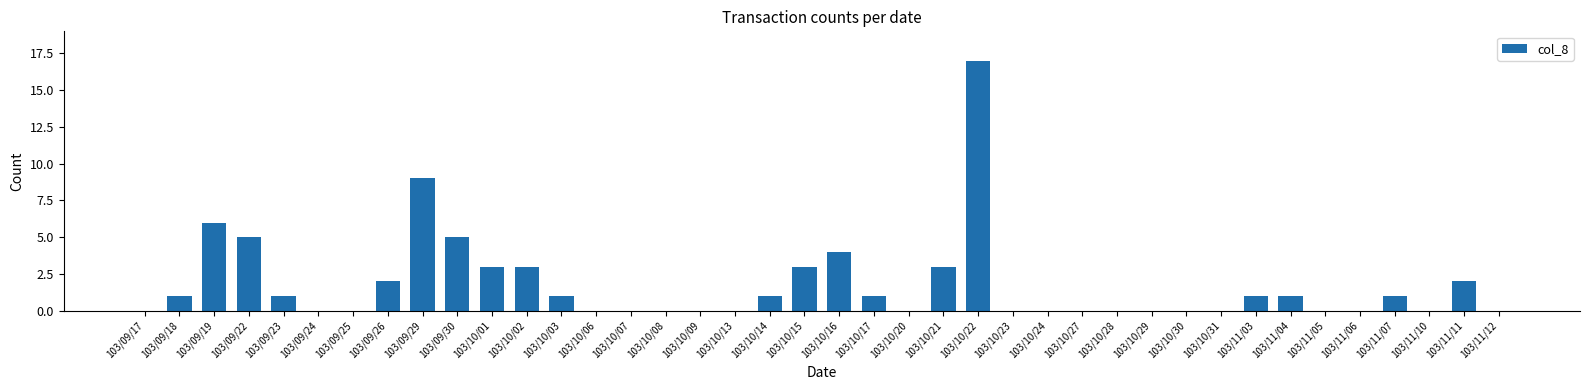

The value at 103/09/23 is 2. True or false?

False